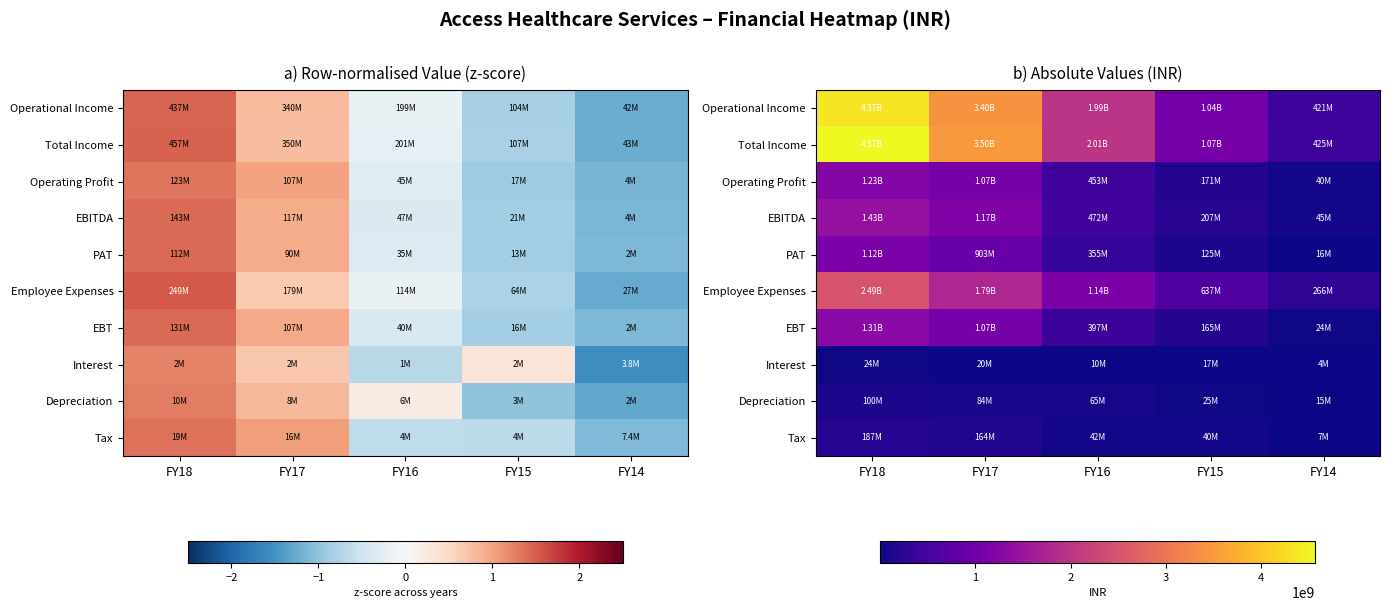

Is the value of Tax at FY18 greater than the value of PAT at FY17?

No